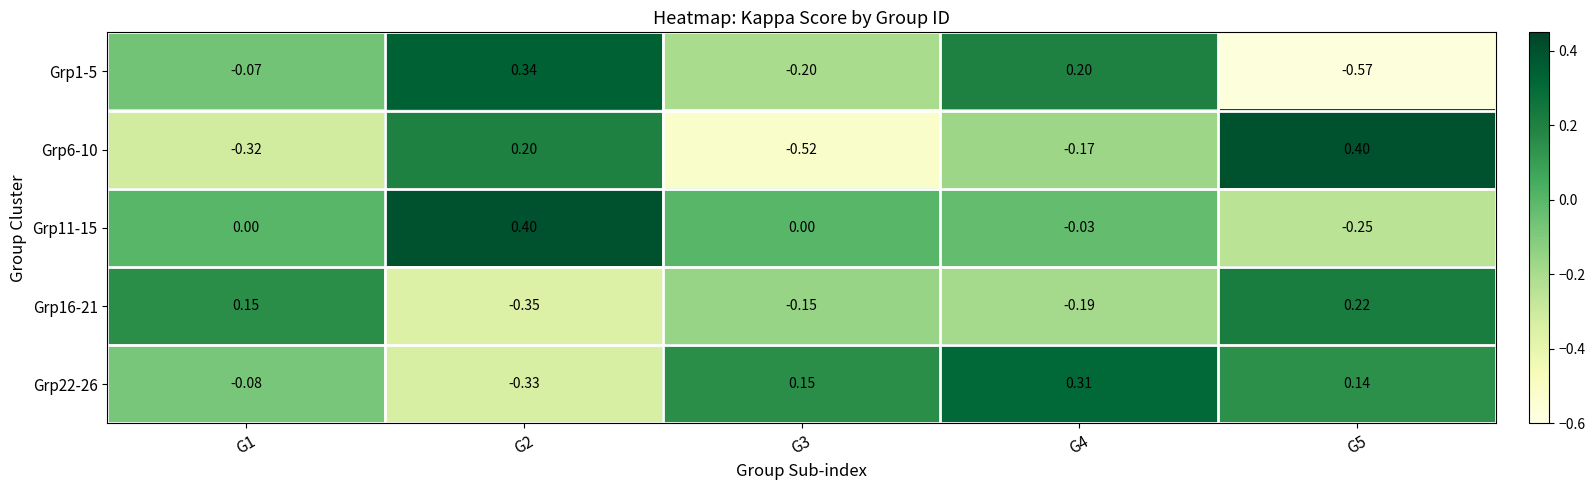

Is the value of Grp1-5 at G4 greater than the value of Grp6-10 at G3?

Yes